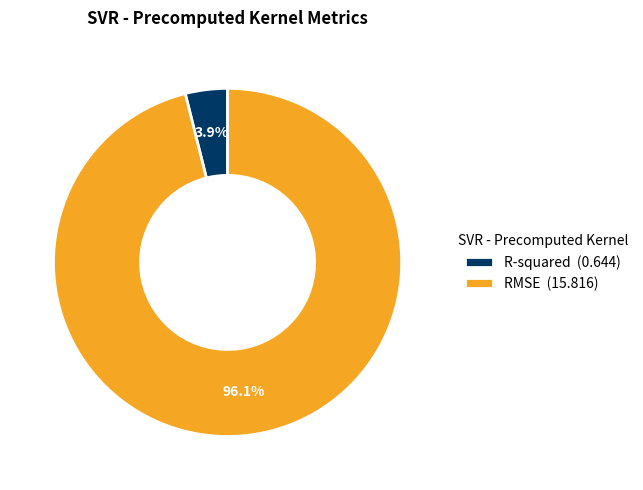

Which has a higher value, R-squared or RMSE?

RMSE